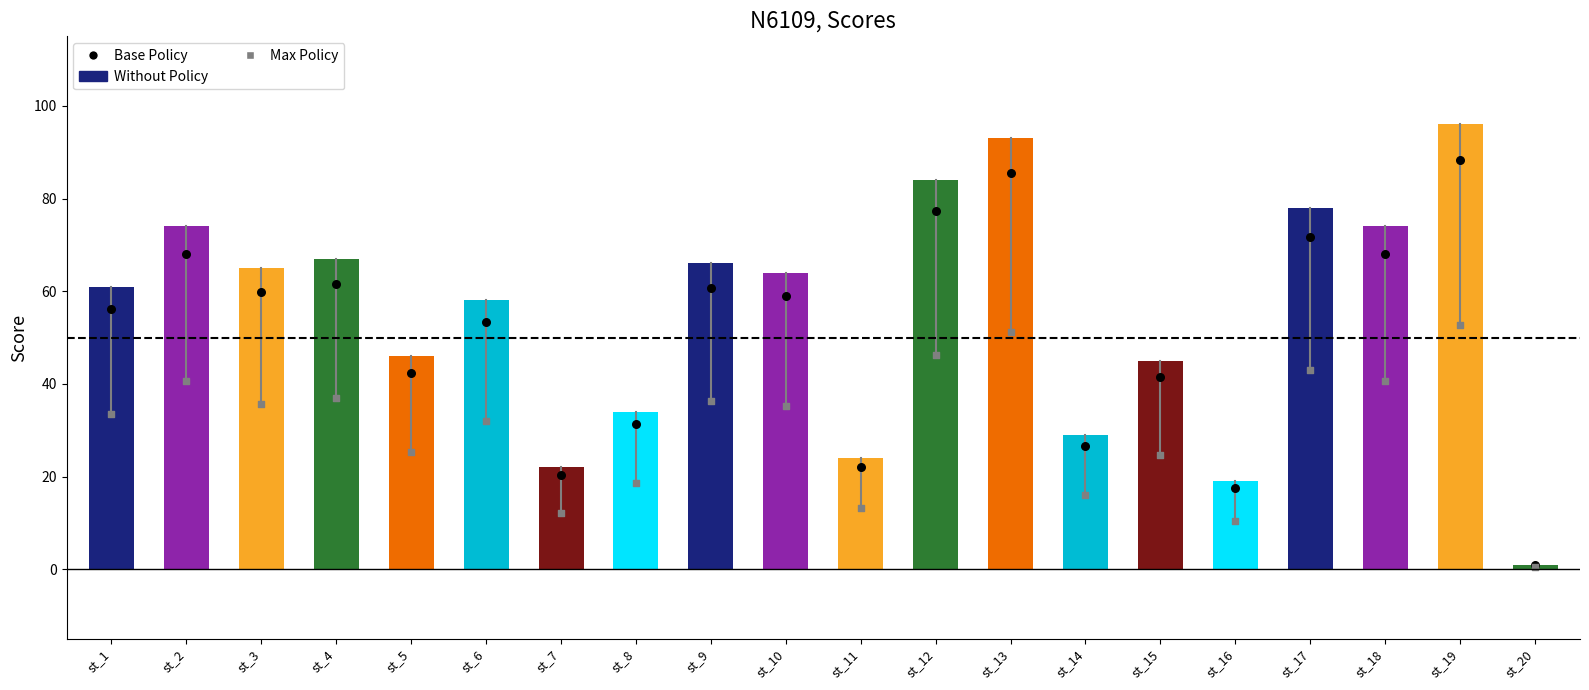

At how many categories does at least one series exceed 93?

1